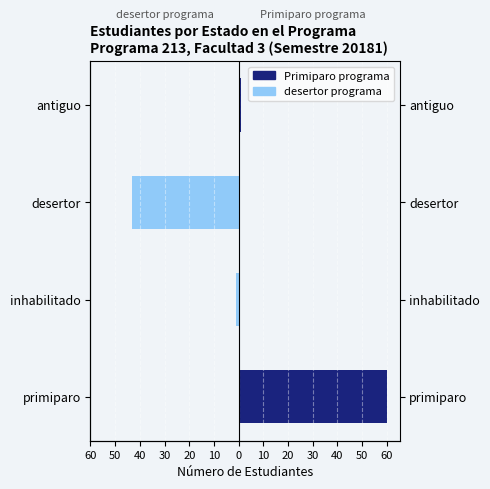

Reading left to right, extract all data points from this chart.

Primiparo programa: 60	0	0	1
desertor programa: 0	-1	-43	0